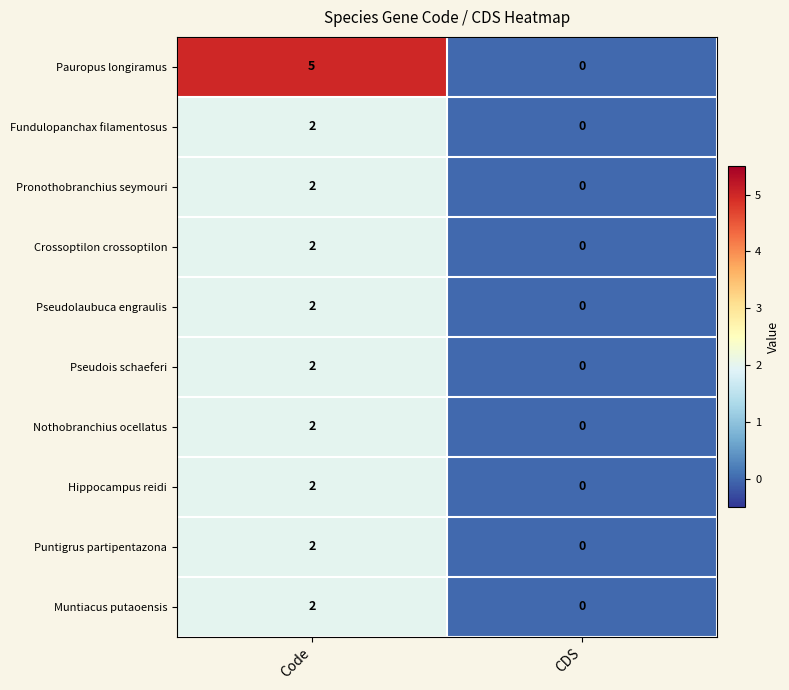

At which category does the chart reach its peak across all series?

Code